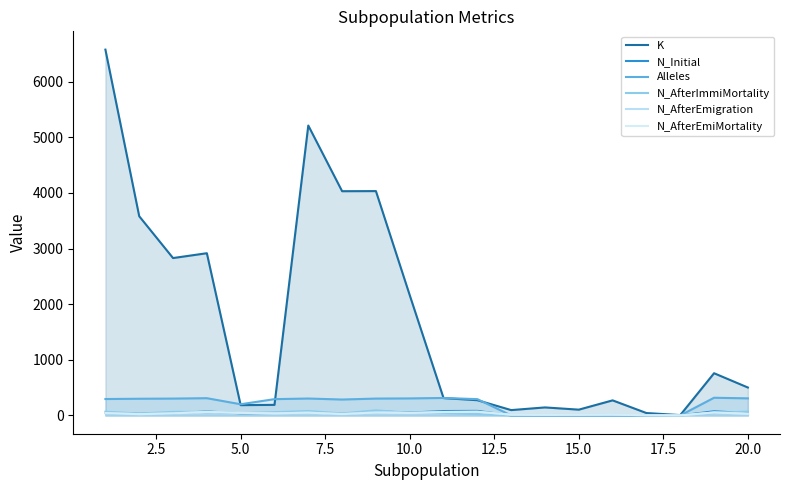

Which has a higher value, 5.0 or 7.5?

7.5